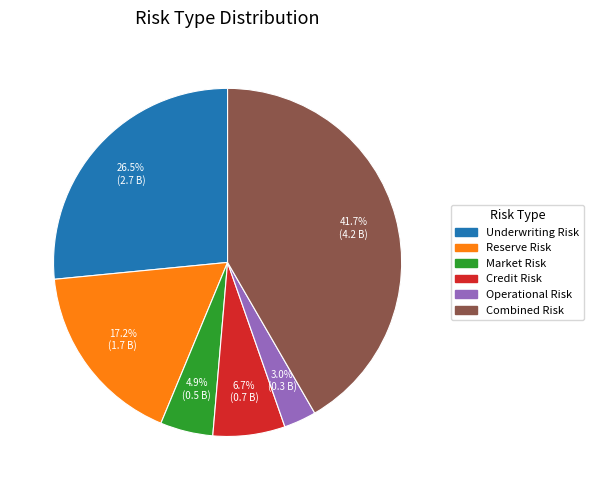

To the nearest percent, what percentage of the pie is Operational Risk?

3%